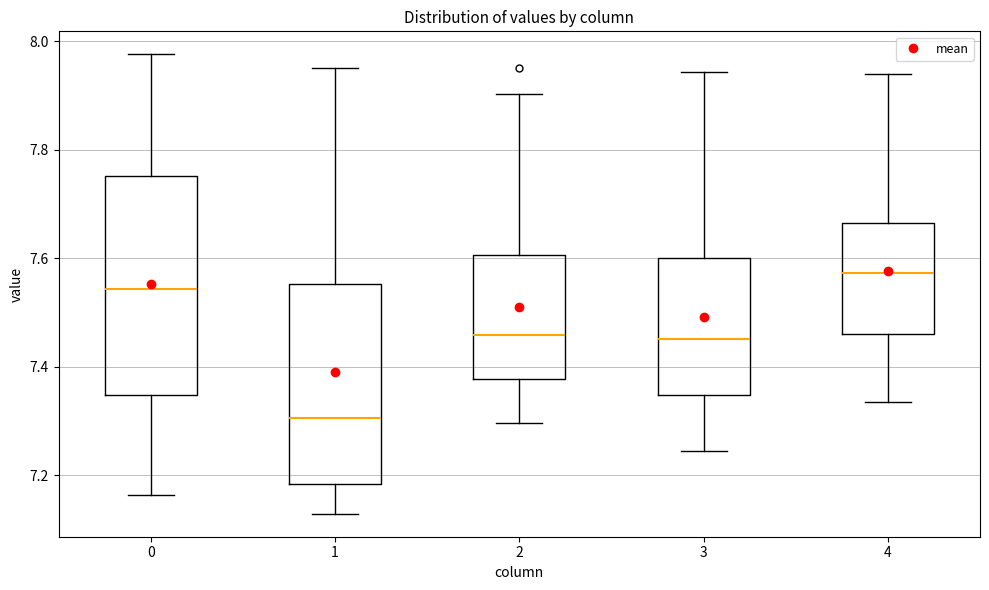

Reading left to right, transcribe this box plot: for each box, give where its median line is, the range the box spans, and where its two whiskers end, as read against the y-axis. The values are not printed on the chart, so give them approximately, as read against the axis.

0: median 7.54, box 7.34 to 7.76, whiskers 7.16 to 7.98
1: median 7.30, box 7.18 to 7.56, whiskers 7.12 to 7.96
2: median 7.46, box 7.38 to 7.60, whiskers 7.30 to 7.90
3: median 7.46, box 7.34 to 7.60, whiskers 7.24 to 7.94
4: median 7.58, box 7.46 to 7.66, whiskers 7.34 to 7.94